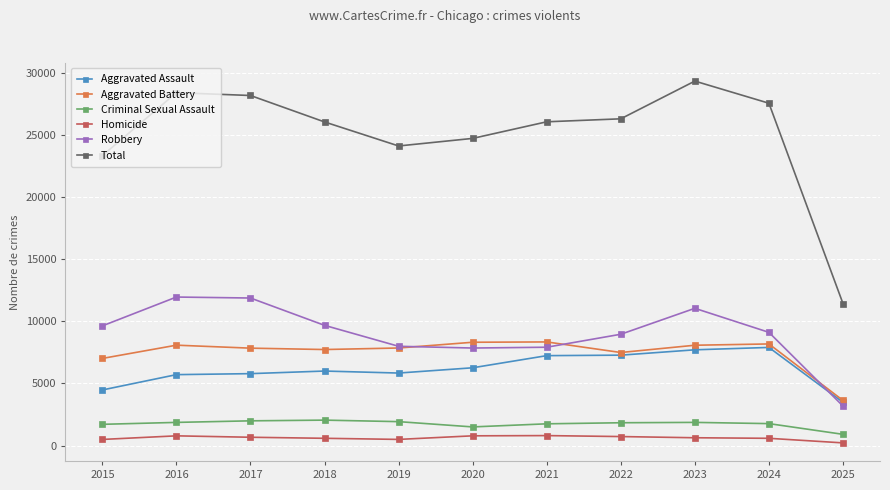

The Robbery series shows 3186 at 2025. True or false?

True